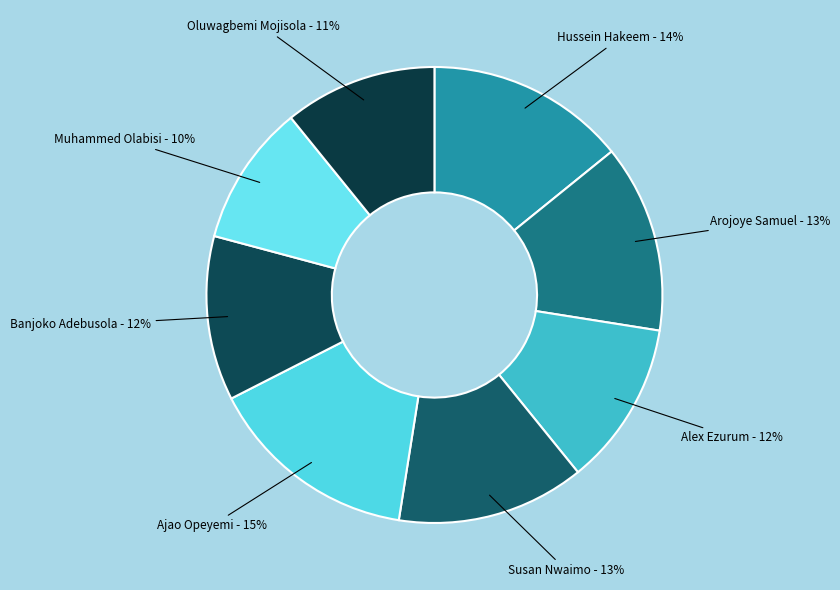

Is there any slice that represents more than half of the pie?

No